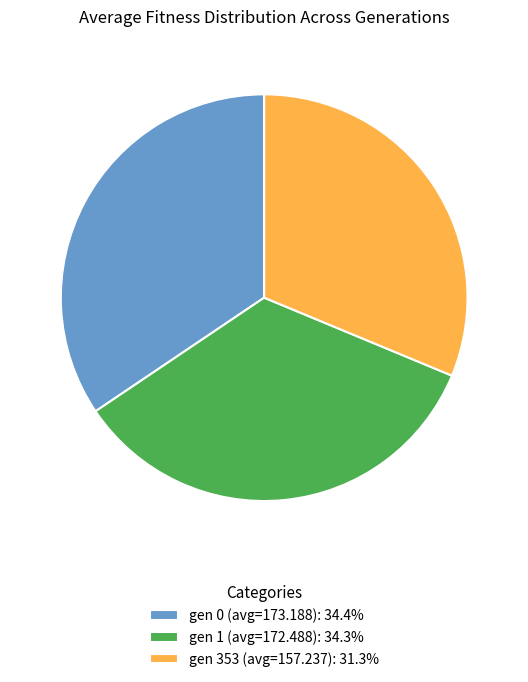

Is the sum of gen 353 (avg=157.237) and gen 0 (avg=173.188) greater than half?

Yes